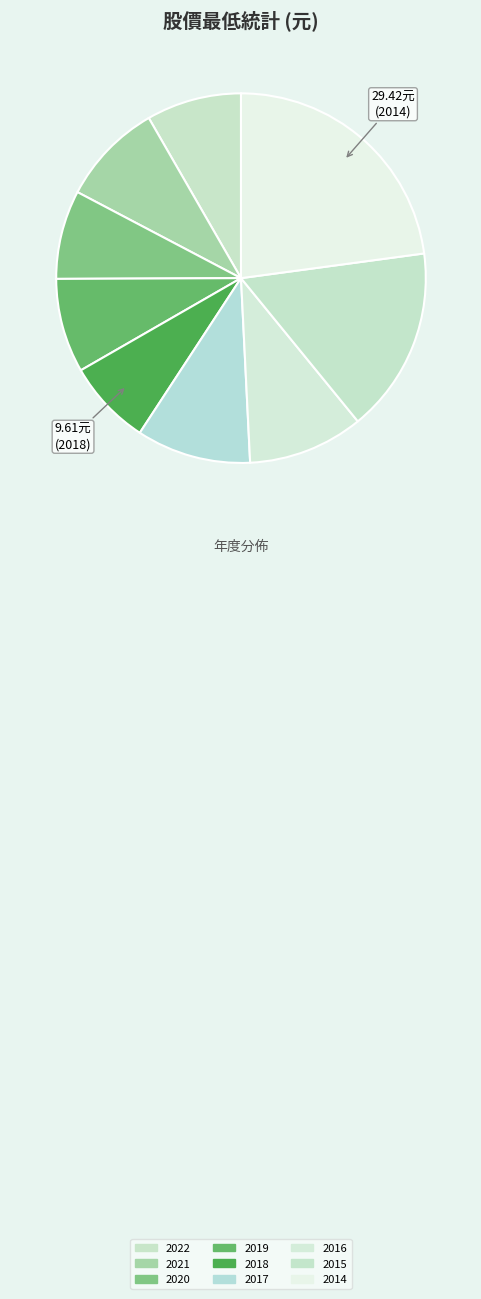

True or false: 2014 accounts for 14% of the total.

False